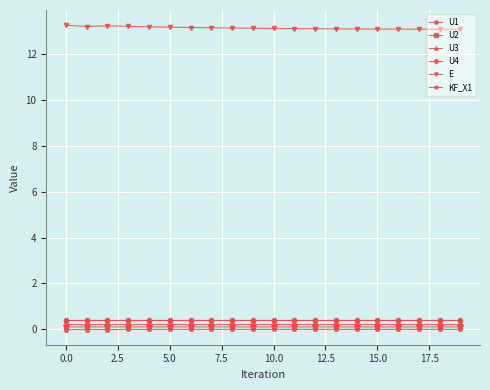

Which series has the largest total across all categories?

E